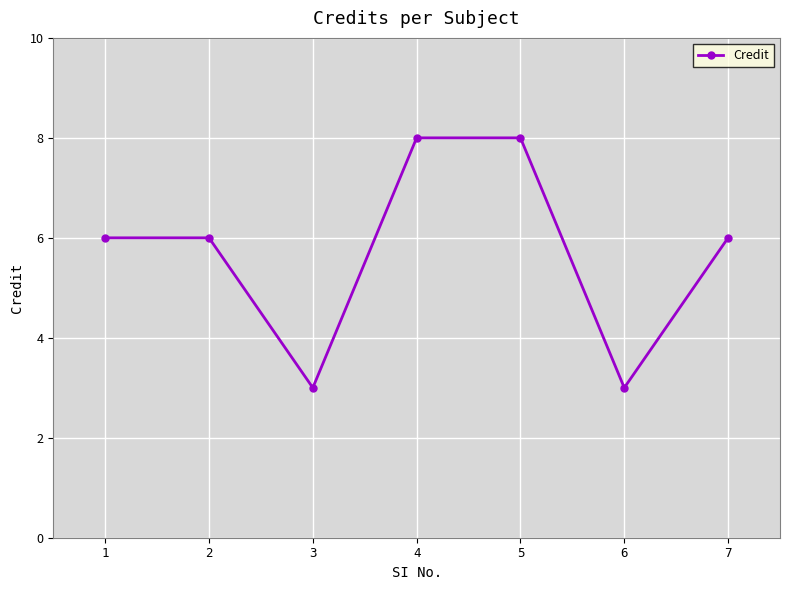

What is the change in value from 1 to 4?

+2